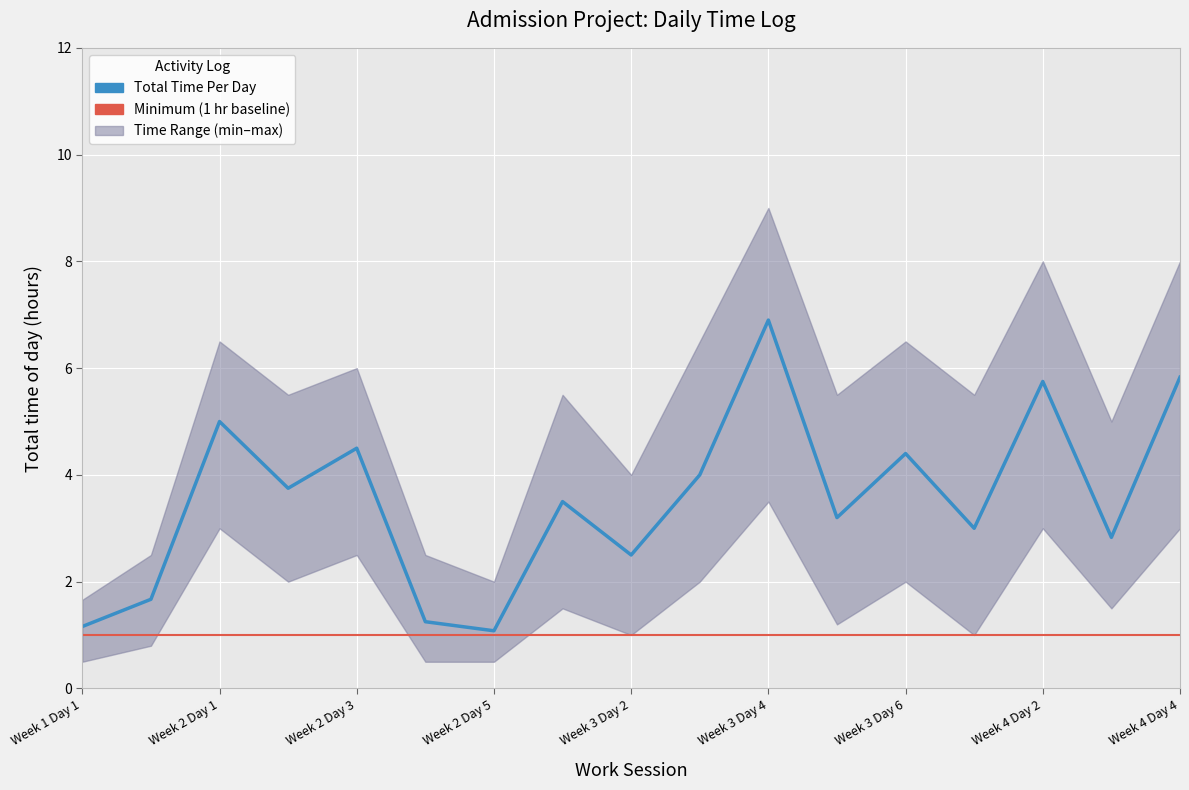

Reading right to left, transcribe all the data shown in this chart.

Total Time Per Day: 5.8	2.8	5.8	3.0	4.4	3.2	6.9	4.0	2.5	3.5	1.1	1.2	4.5	3.8	5.0	1.7	1.2
Minimum (1 hr baseline): 1.0	1.0	1.0	1.0	1.0	1.0	1.0	1.0	1.0	1.0	1.0	1.0	1.0	1.0	1.0	1.0	1.0